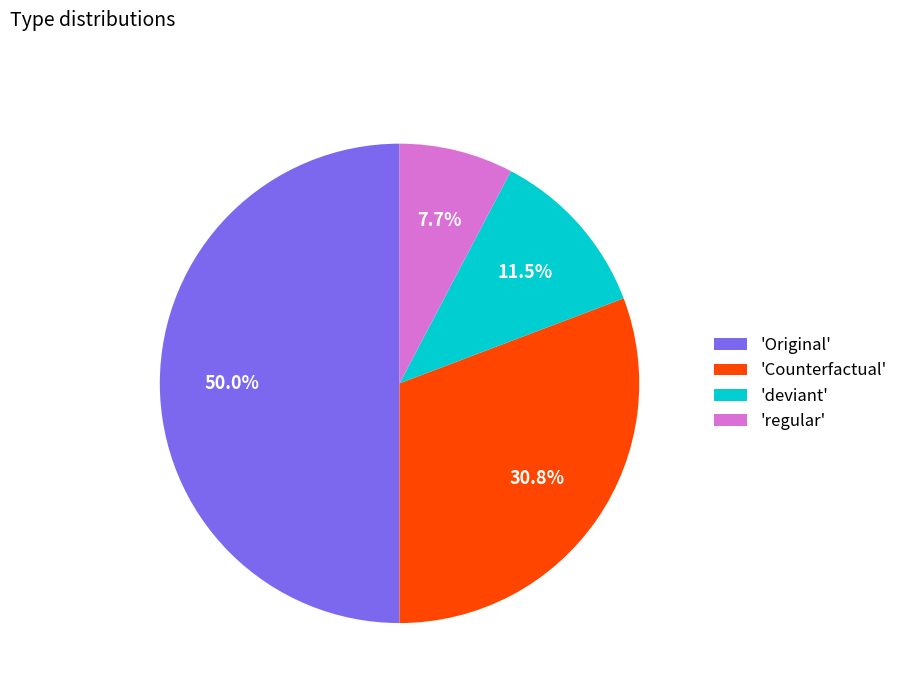

Which slice is the smallest?

'regular'